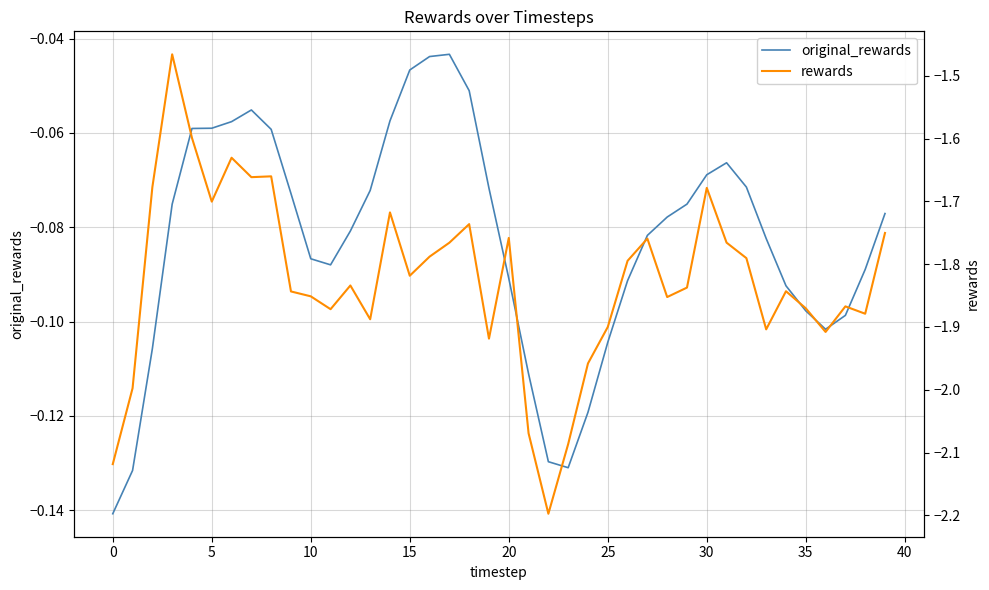

What is the sum of the original_rewards values at 16 and 30?

-0.1